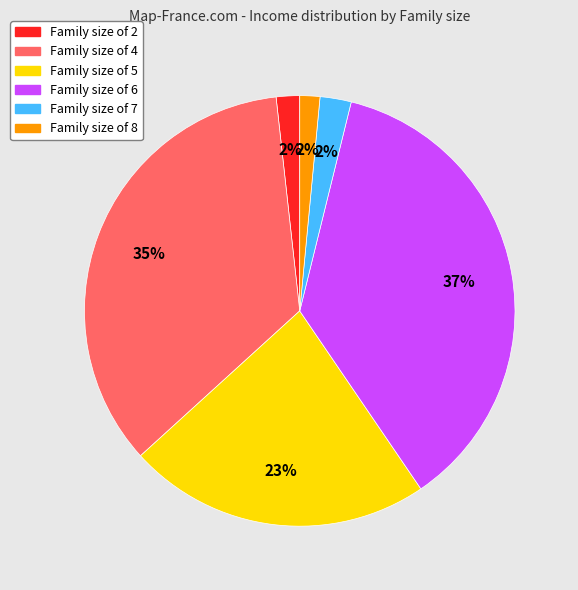

How many segments does this pie chart have?

6